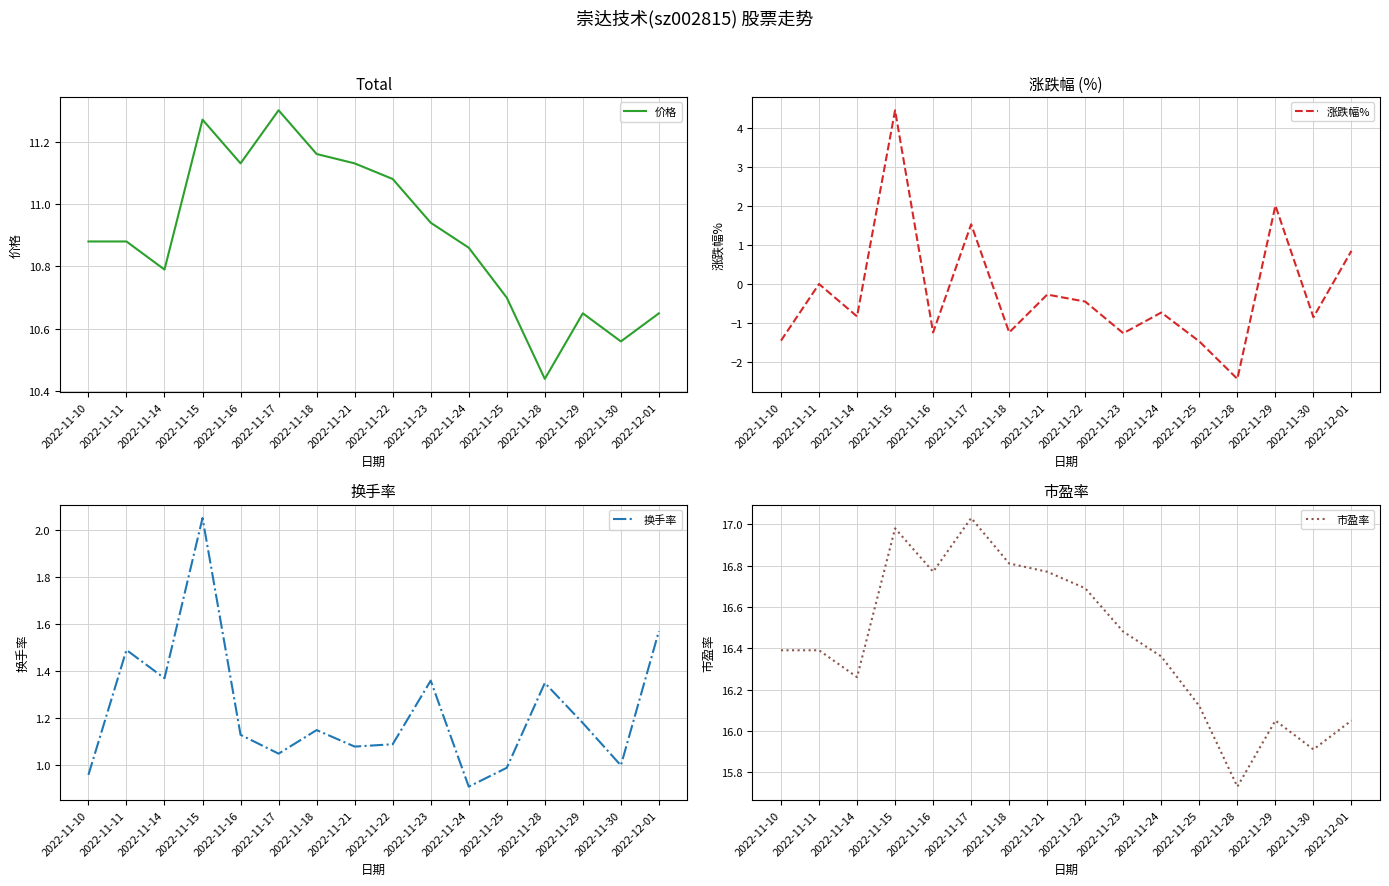

At which category is the sum across all series the highest?

2022-11-15